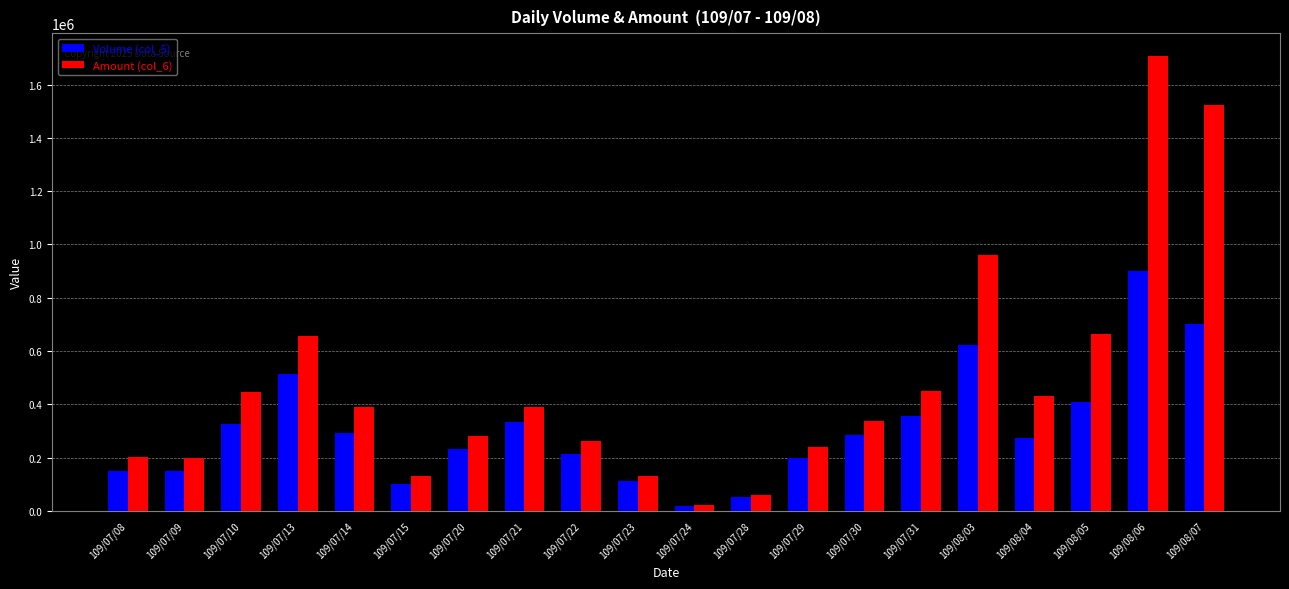

Is it true that Amount (col_6) equals 255446 at 109/07/10?

False